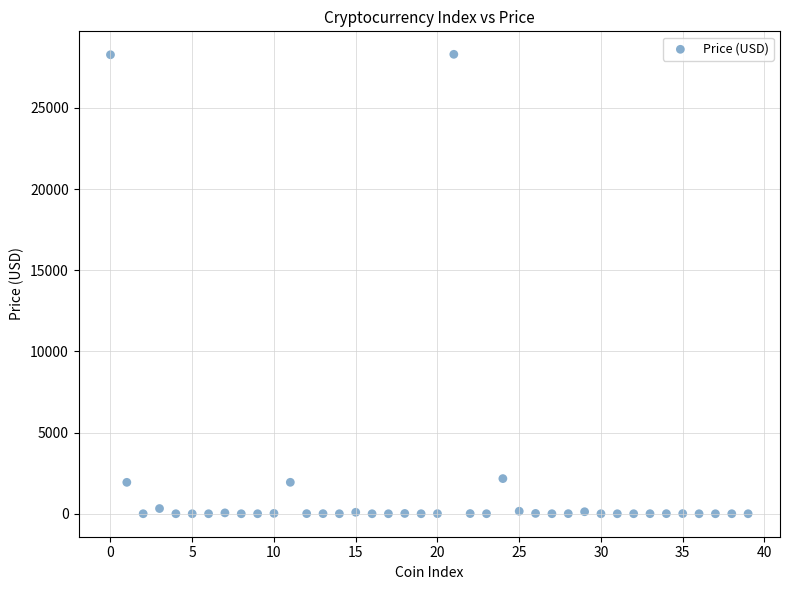

What is the range of Y values (max minus min)?

28304.8